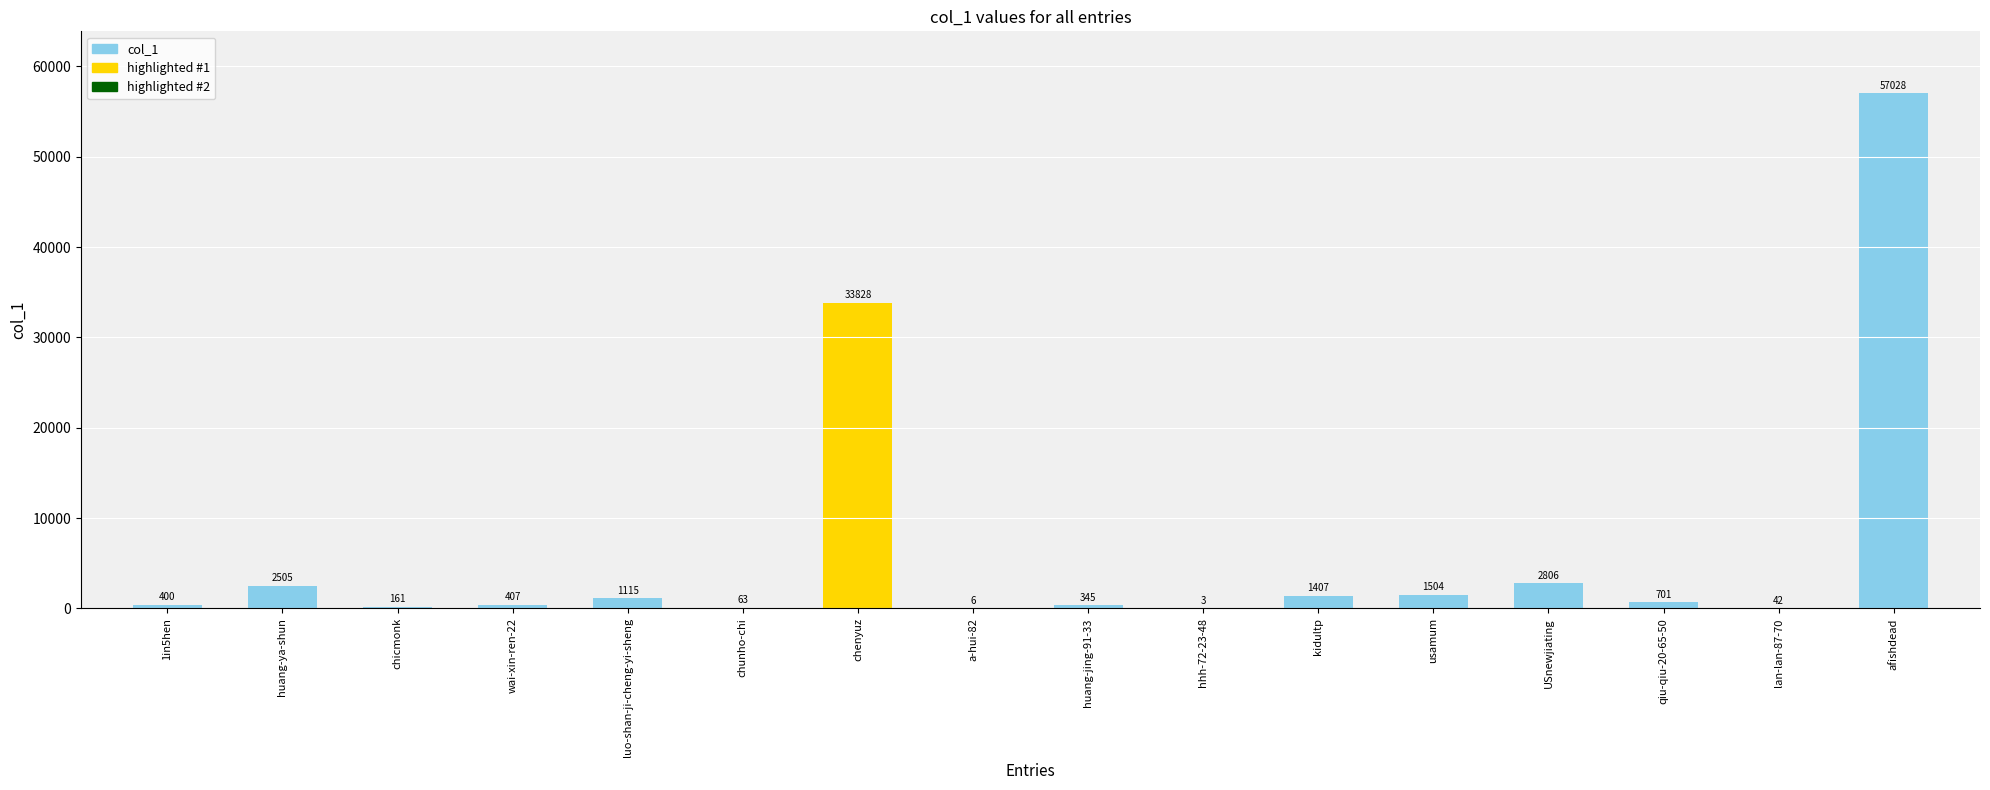

At which category does the chart reach its peak across all series?

afishdead